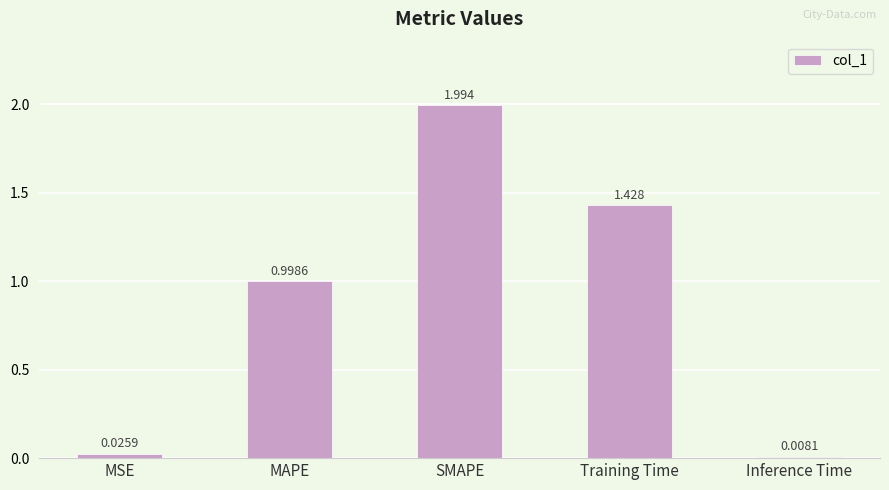

What is the value of the 3rd bar from the left?

2.0